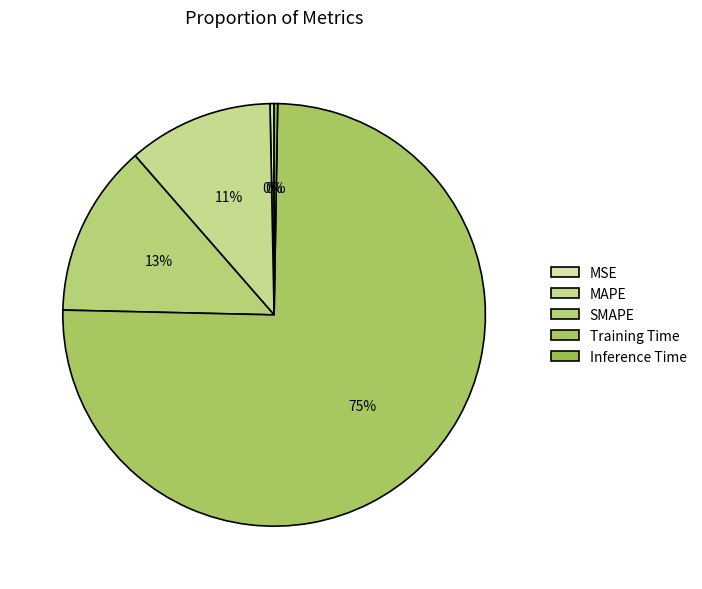

To the nearest percent, what percentage of the pie is MAPE?

11%